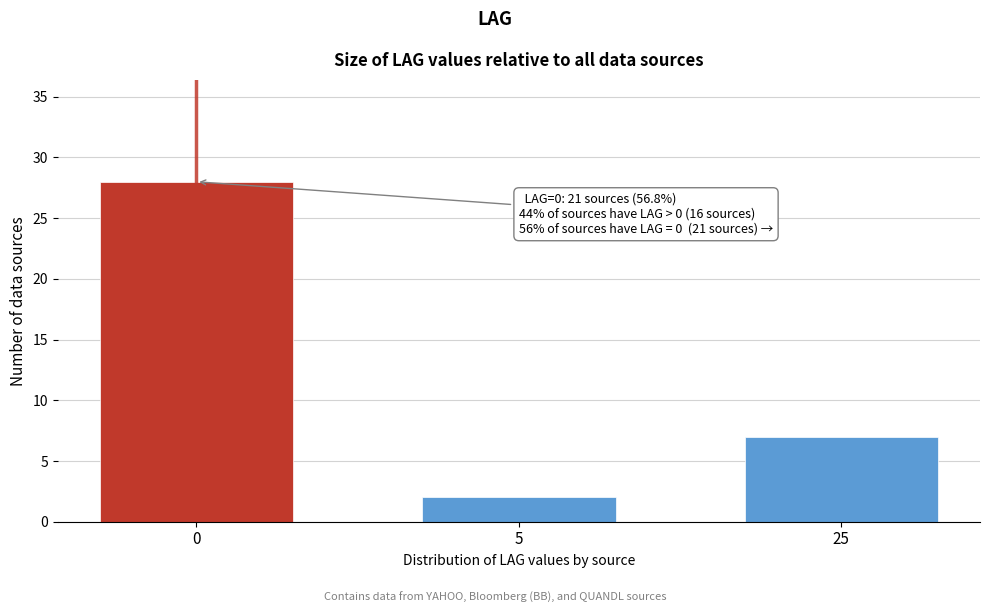

Reading left to right, list all the values displayed in this chart.

0=28	5=2	25=7